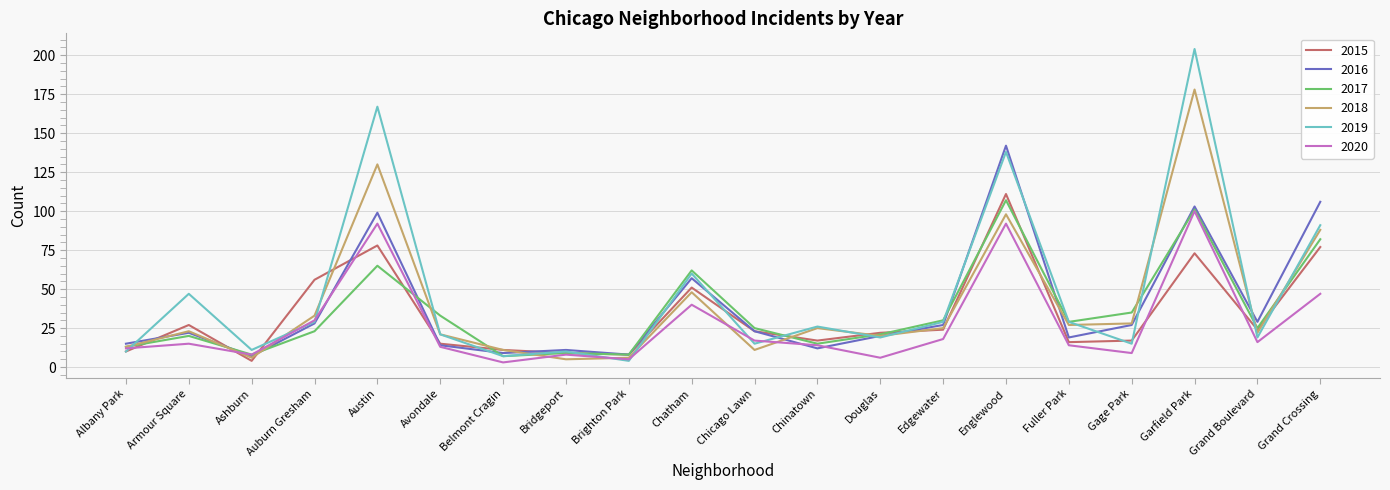

Which series has the widest spread of values?

2019